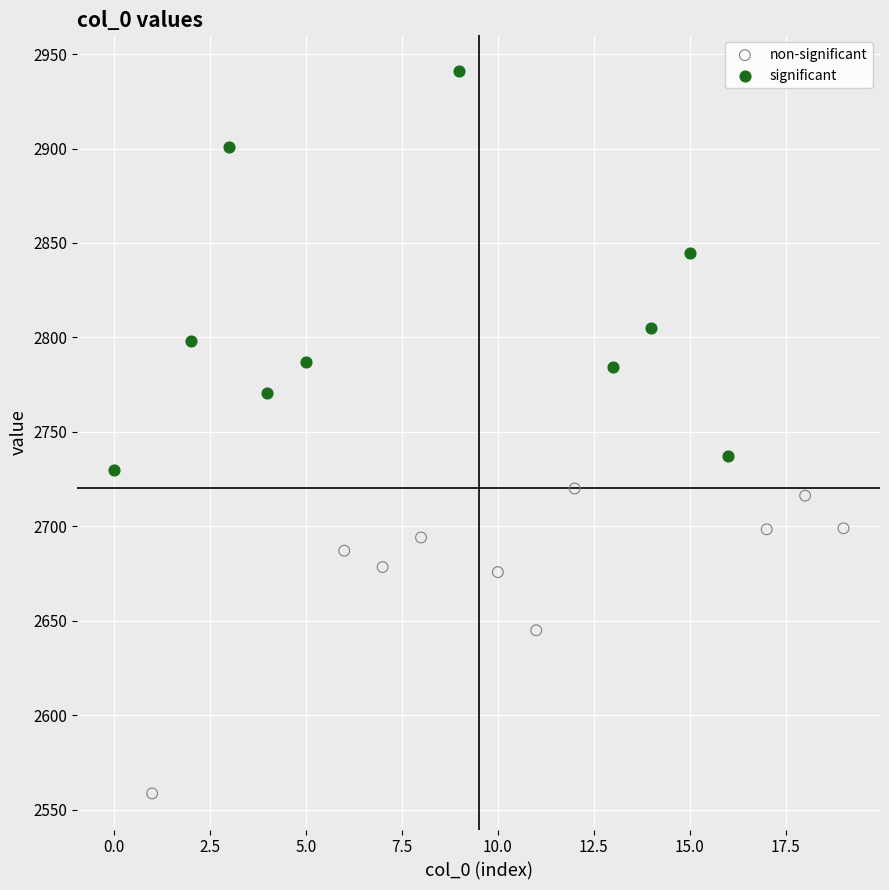

Which series contains the highest Y value?

significant